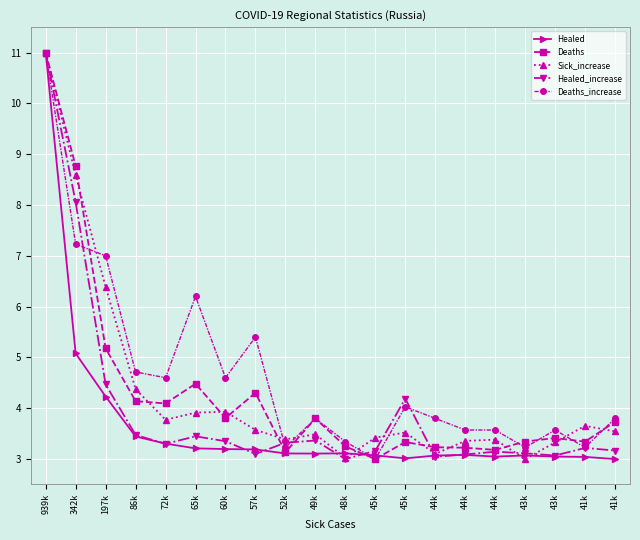

List the series in order of their peak value, highest first.

Healed, Deaths, Sick_increase, Healed_increase, Deaths_increase